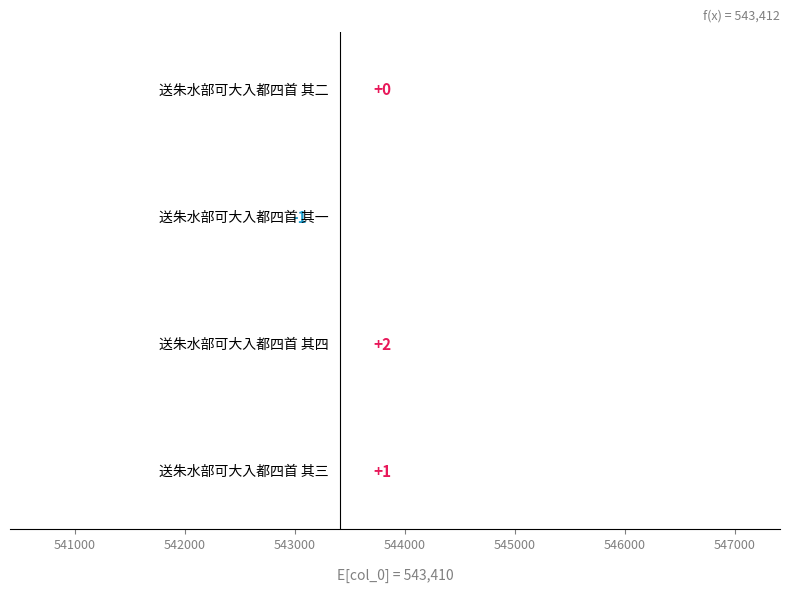

How many data points are less than 1?

2